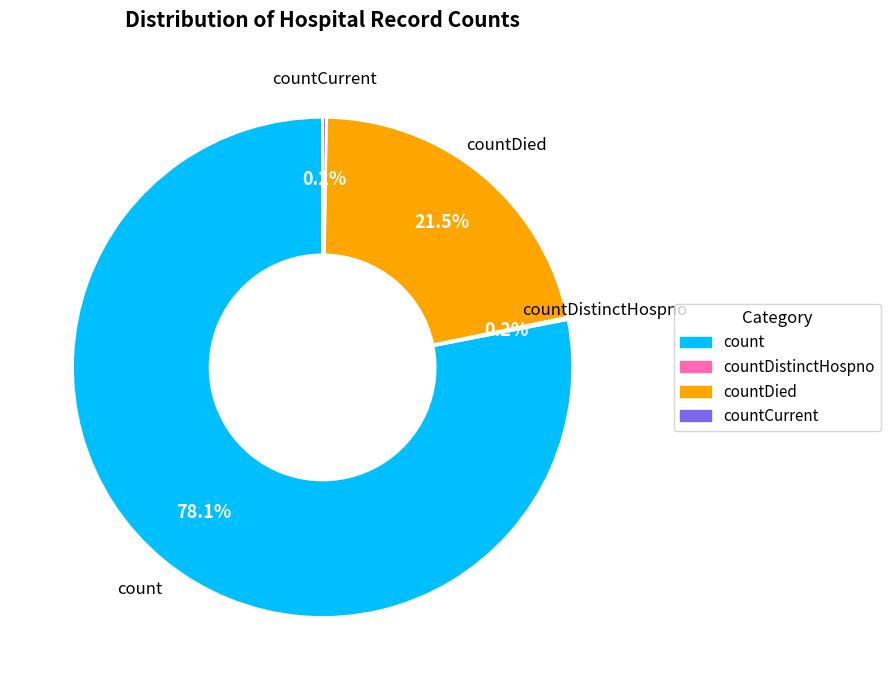

Which category has the biggest portion of the pie?

count